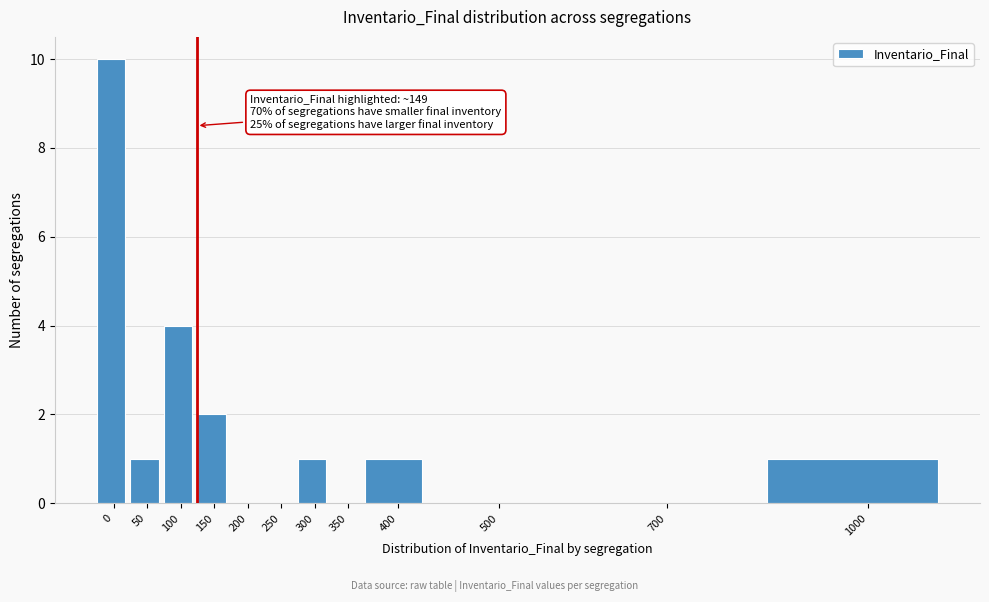

Reading left to right, what are all the values shown in this chart?

0=10	50=1	100=4	150=2	200=0	250=0	300=1	350=0	400=1	500=0	700=0	1000=1